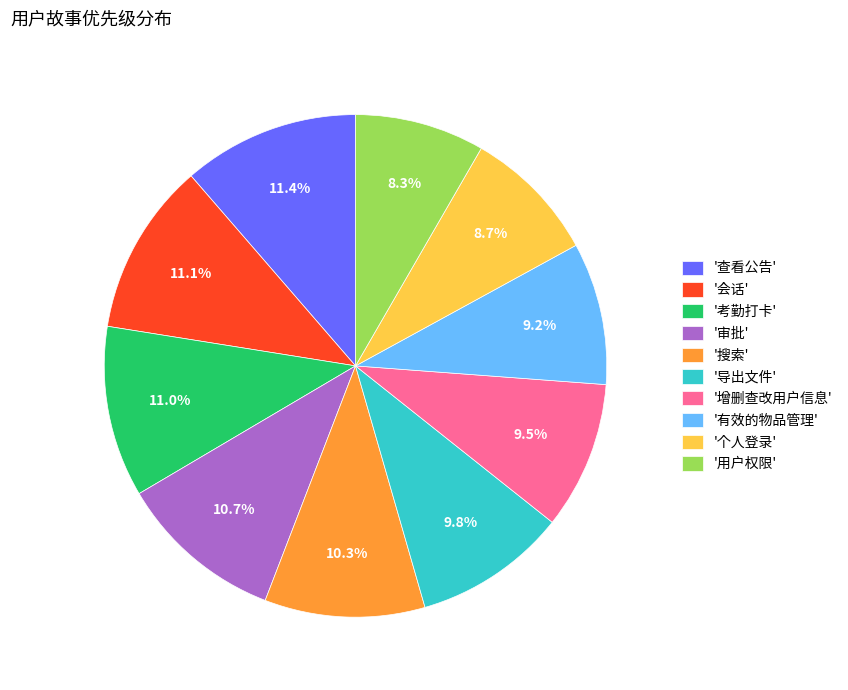

How many slices are in this pie chart?

10